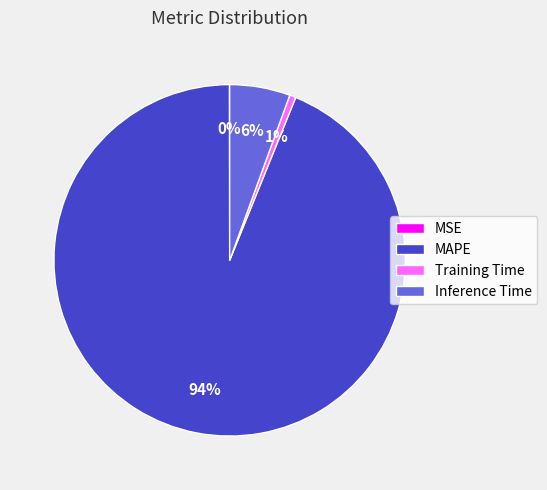

Does Inference Time account for over 50% of the chart?

No